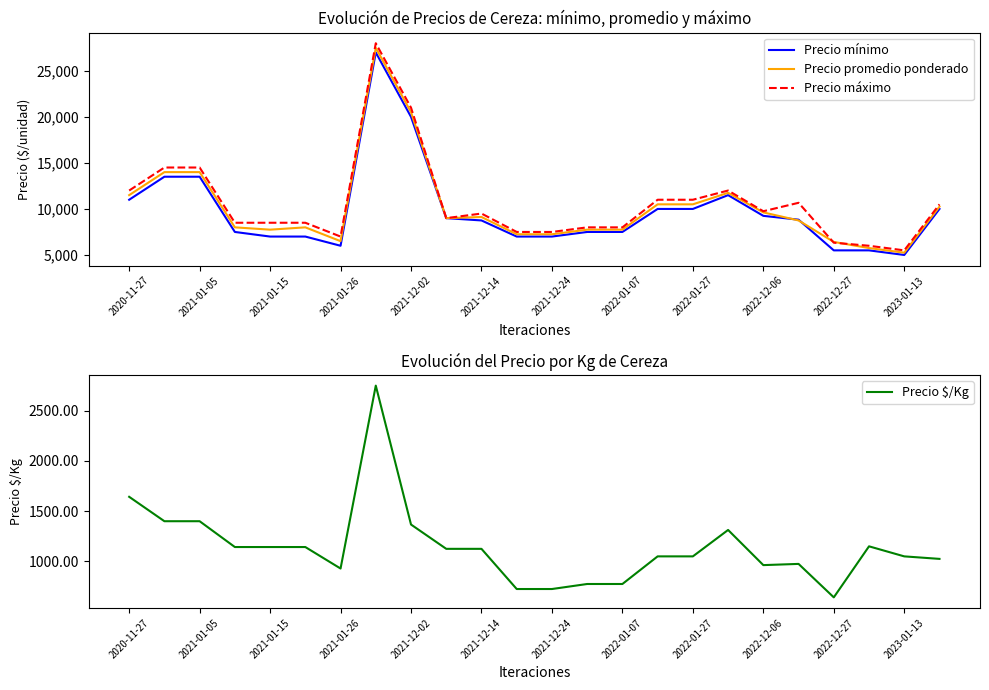

Count the number of data series in this chart.

4